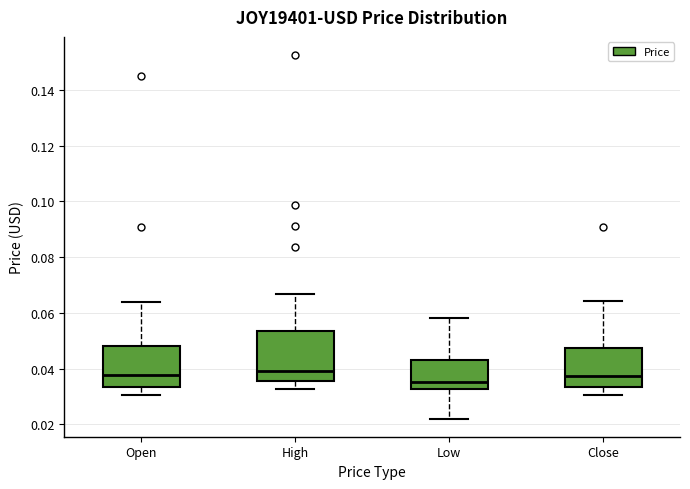

Where does the median line of the box for High sit on the y-axis? The values are not printed on the chart, so give them approximately, as read against the axis.

0.040